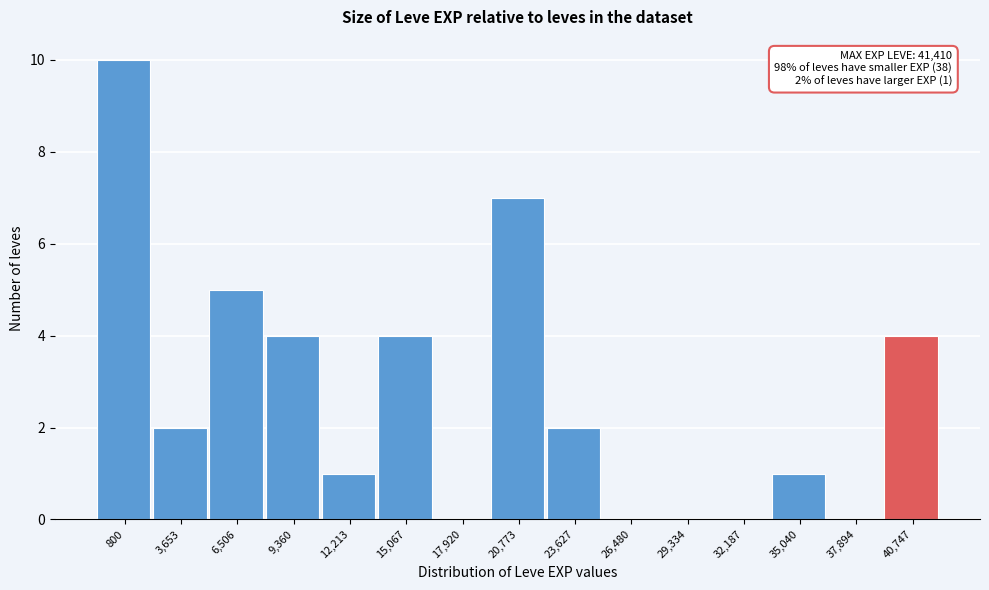

Reading left to right, list all the values displayed in this chart.

800=10	3,653=2	6,506=5	9,360=4	12,213=1	15,067=4	17,920=0	20,773=7	23,627=2	26,480=0	29,334=0	32,187=0	35,040=1	37,894=0	40,747=4